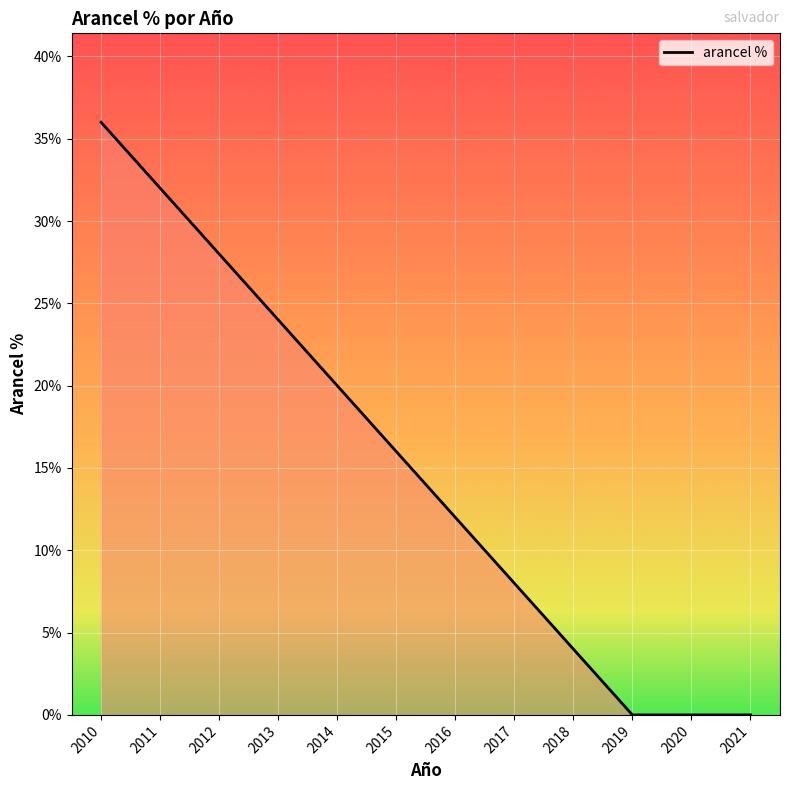

At which category does the chart reach its minimum across all series?

2019